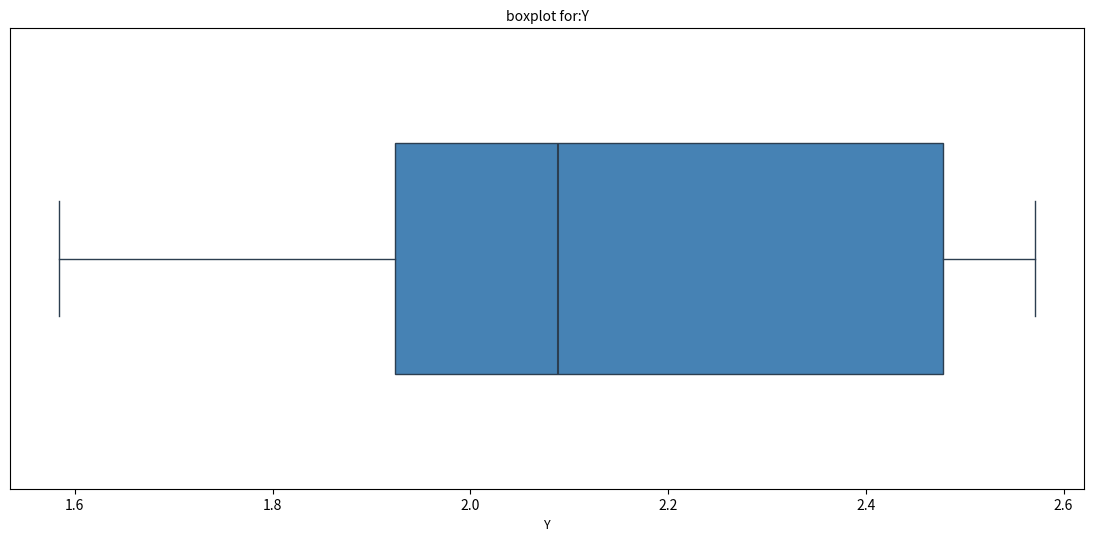

Where does the median line of the box sit on the x-axis? The values are not printed on the chart, so give them approximately, as read against the axis.

2.08